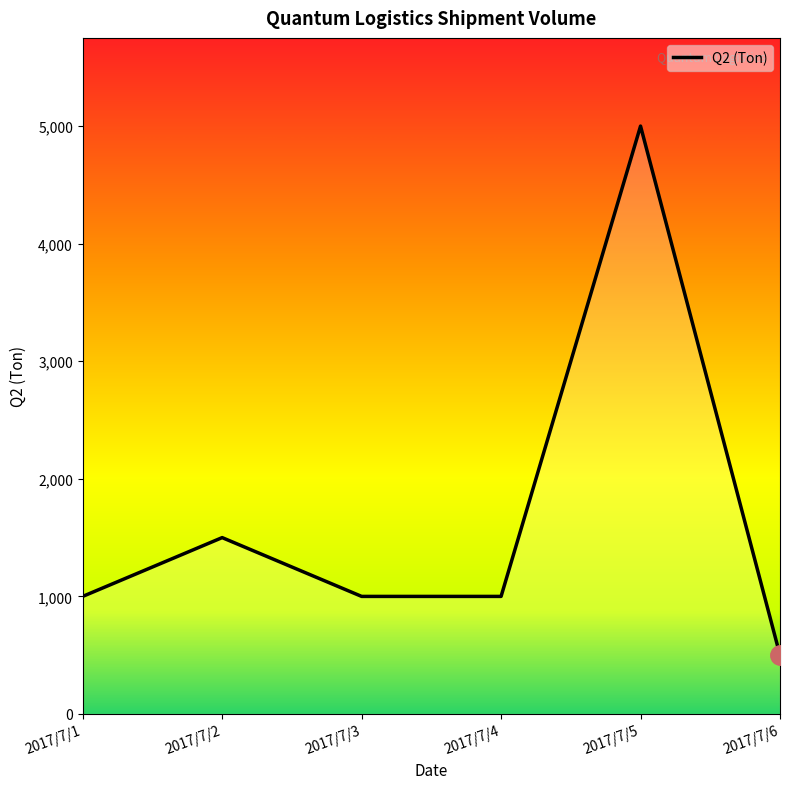

What is the greatest value displayed?

5000